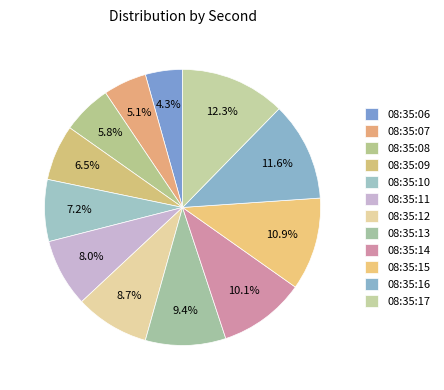

Which has a higher value, 08:35:15 or 08:35:17?

08:35:17